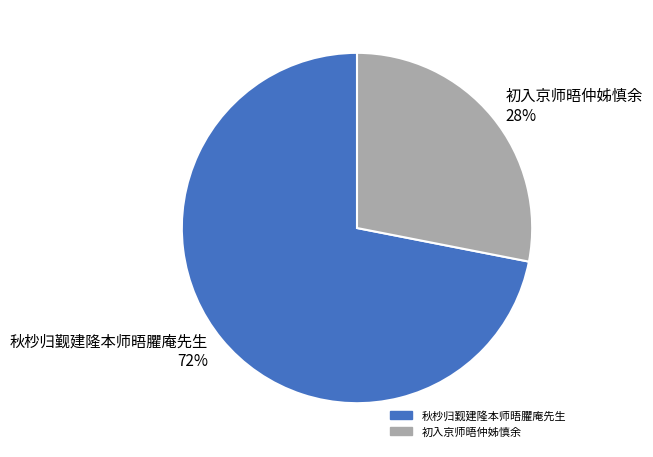

To the nearest percent, what portion does 初入京师晤仲姊慎余 represent?

28%